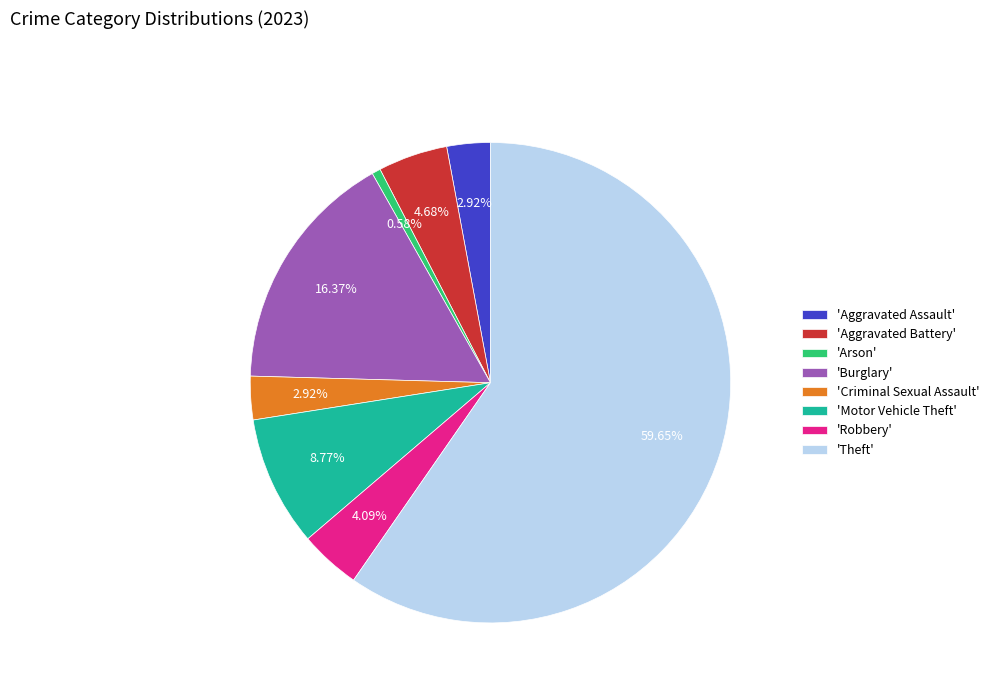

Which has a higher value, 'Motor Vehicle Theft' or 'Robbery'?

'Motor Vehicle Theft'